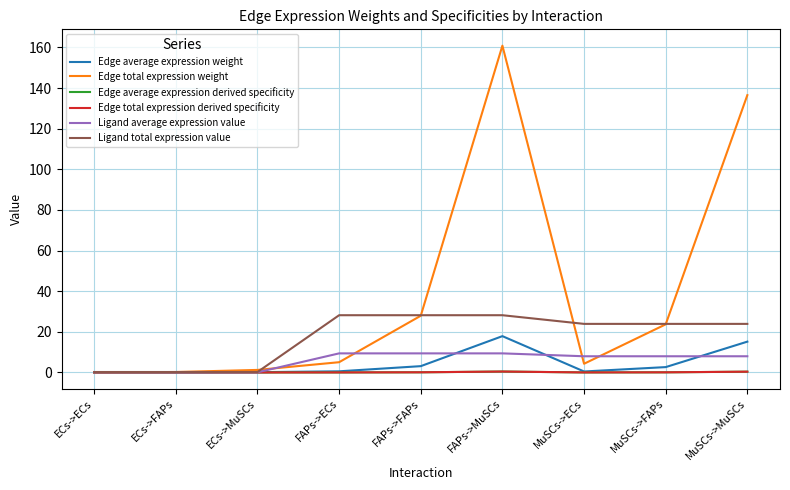

At which label is Ligand total expression value closest to 14?

MuSCs->ECs